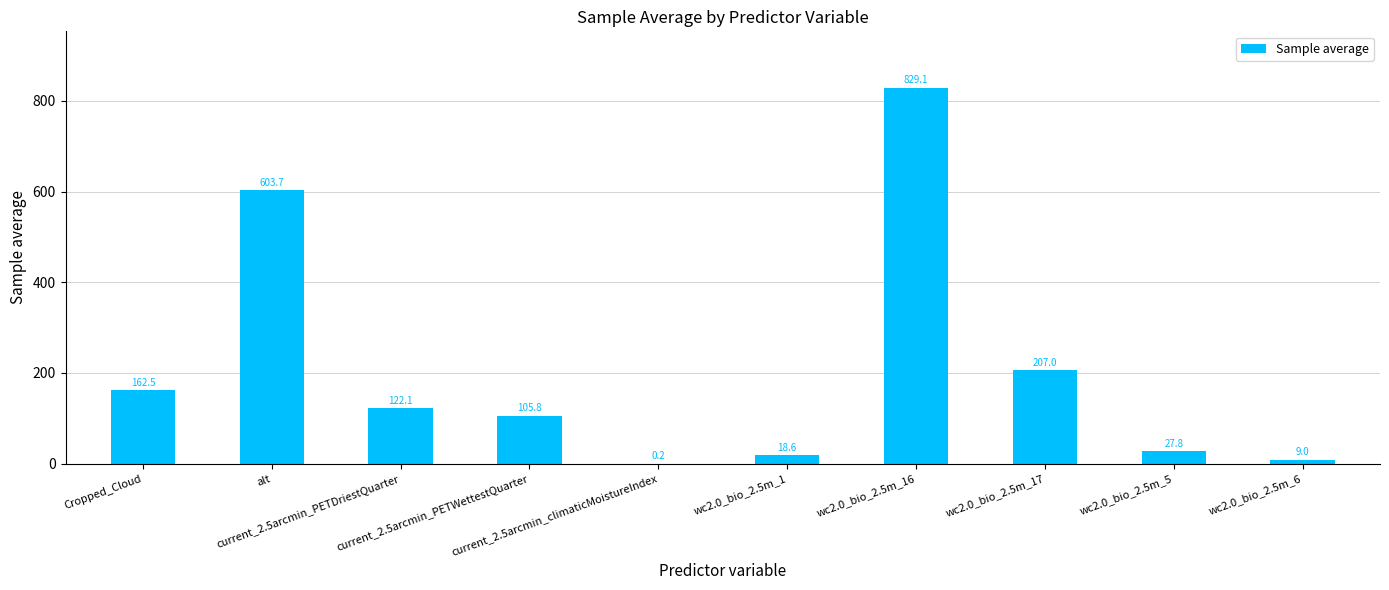

What is the approximate value at Cropped_Cloud?

162.5